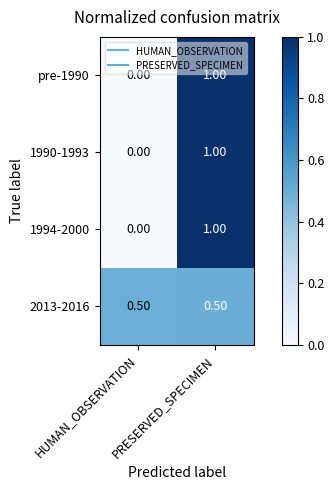

What is the difference between the pre-1990 values at PRESERVED_SPECIMEN and HUMAN_OBSERVATION?

1.0